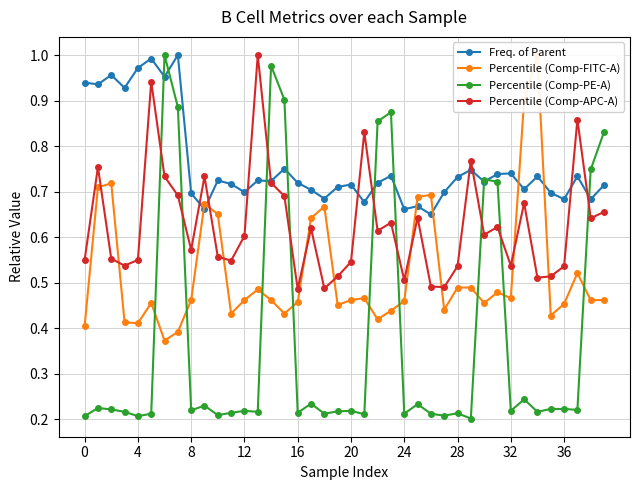

How many lines are shown in the chart?

4